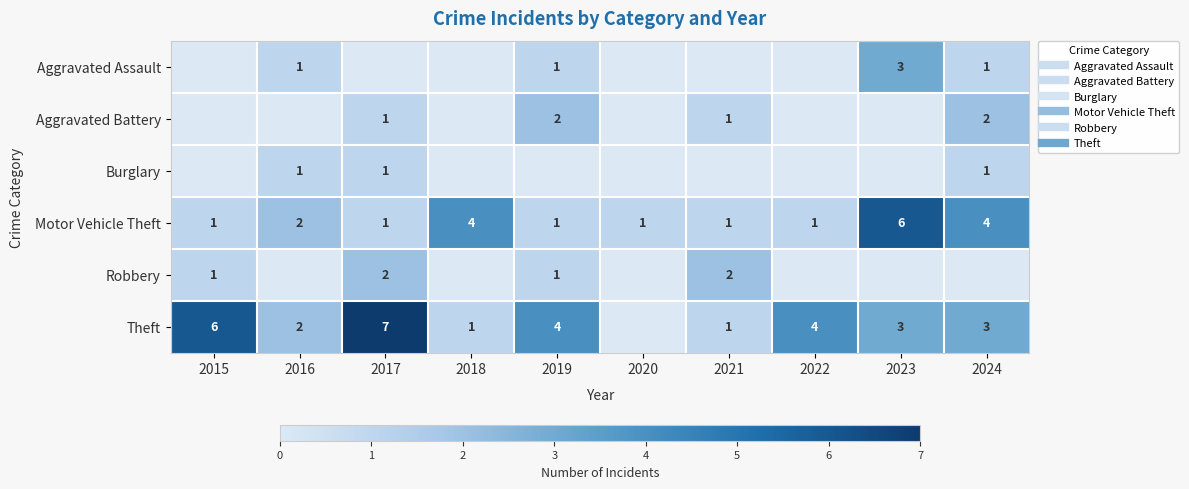

How many positive values does the Aggravated Battery series have?

4